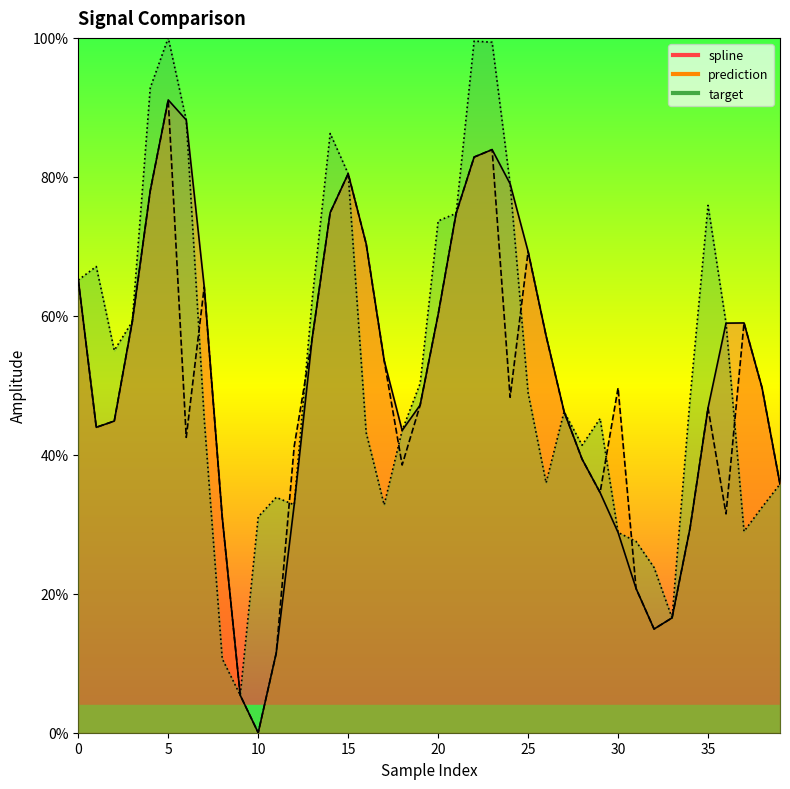

Where is prediction nearest to the value 45?

2